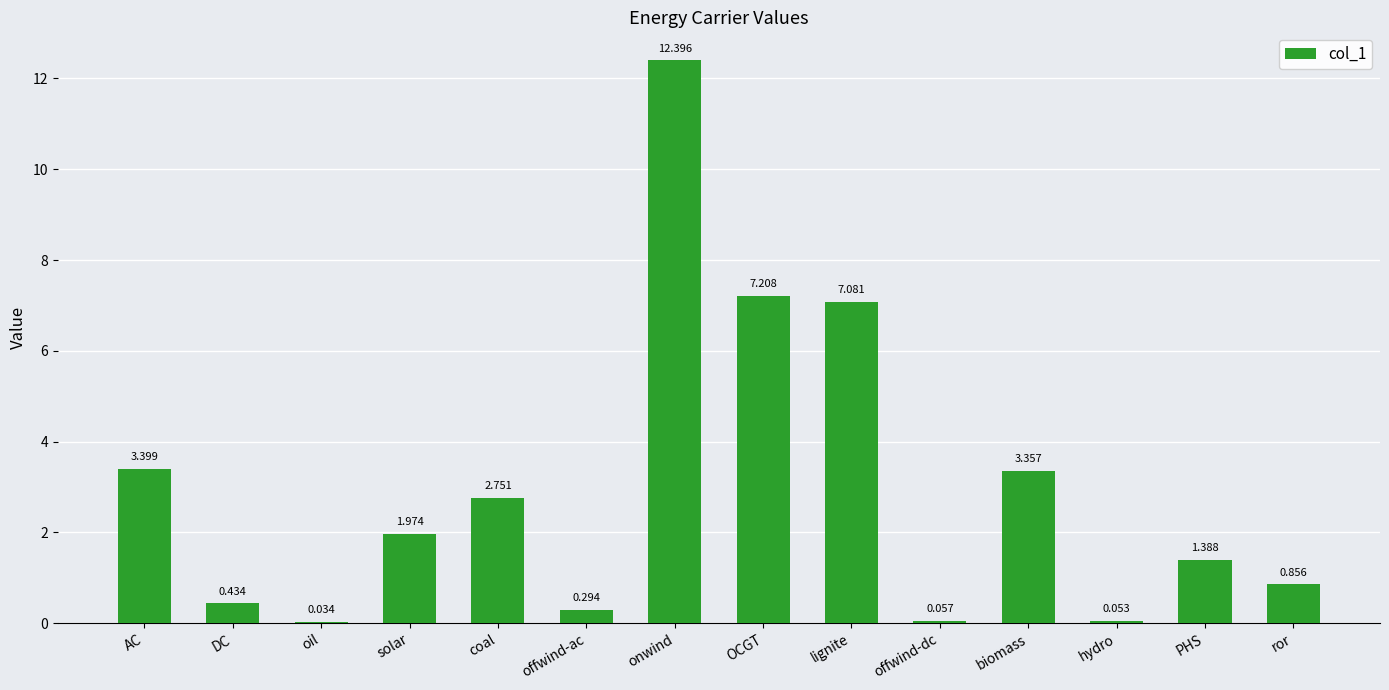

At which label does the data first exceed 1?

AC